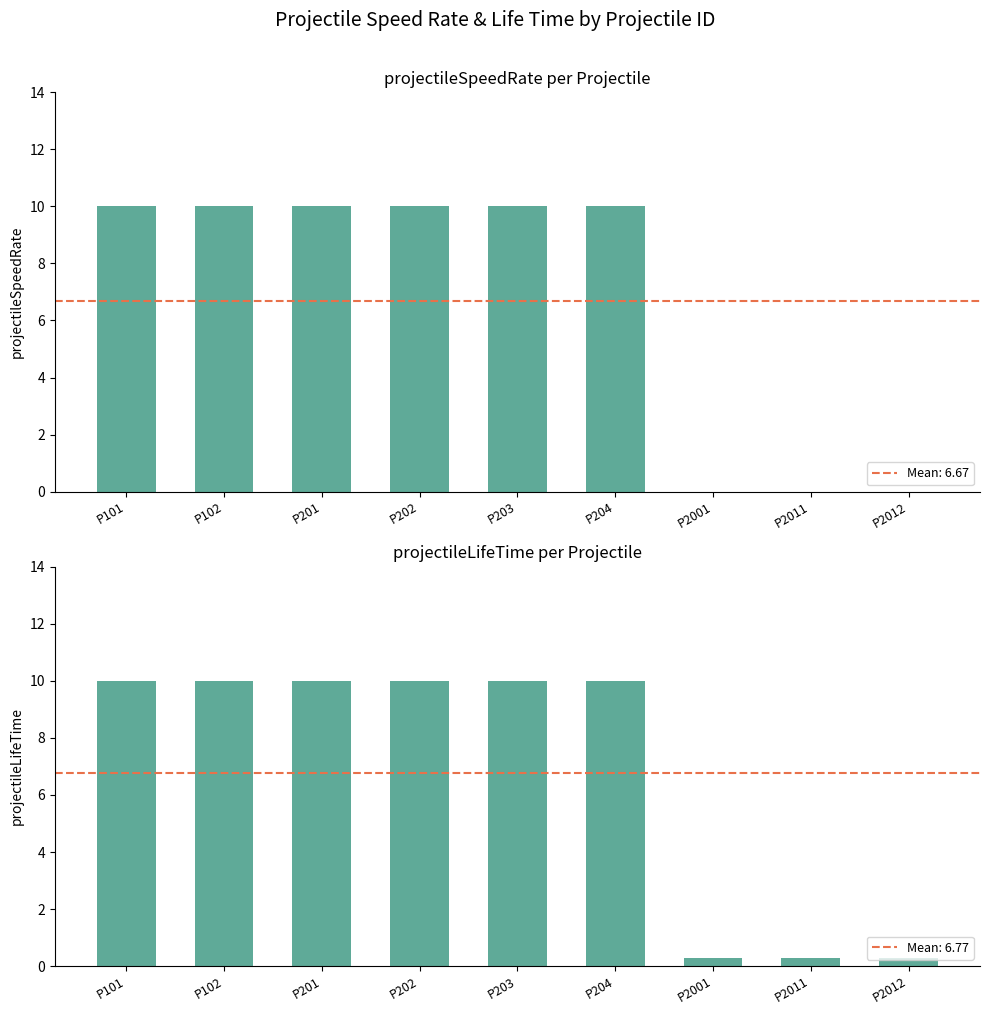

Reading left to right, list all the values displayed in this chart.

projectileSpeedRate: P101=10.0	P102=10.0	P201=10.0	P202=10.0	P203=10.0	P204=10.0	P2001=0.0	P2011=0.0	P2012=0.0
projectileLifeTime: P101=10.0	P102=10.0	P201=10.0	P202=10.0	P203=10.0	P204=10.0	P2001=0.3	P2011=0.3	P2012=0.3